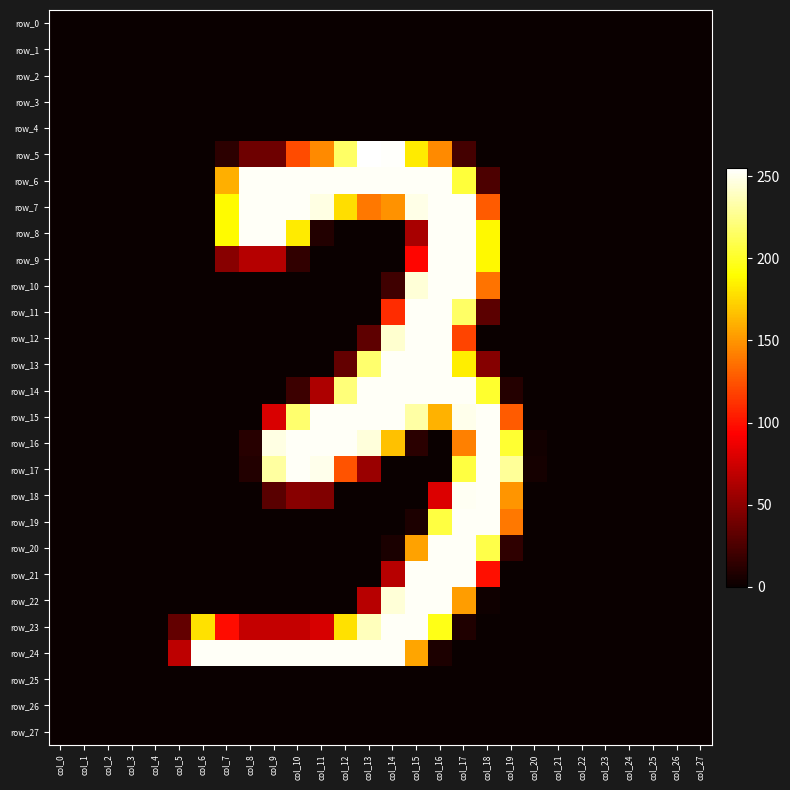

At which category is the sum across all series the highest?

col_16